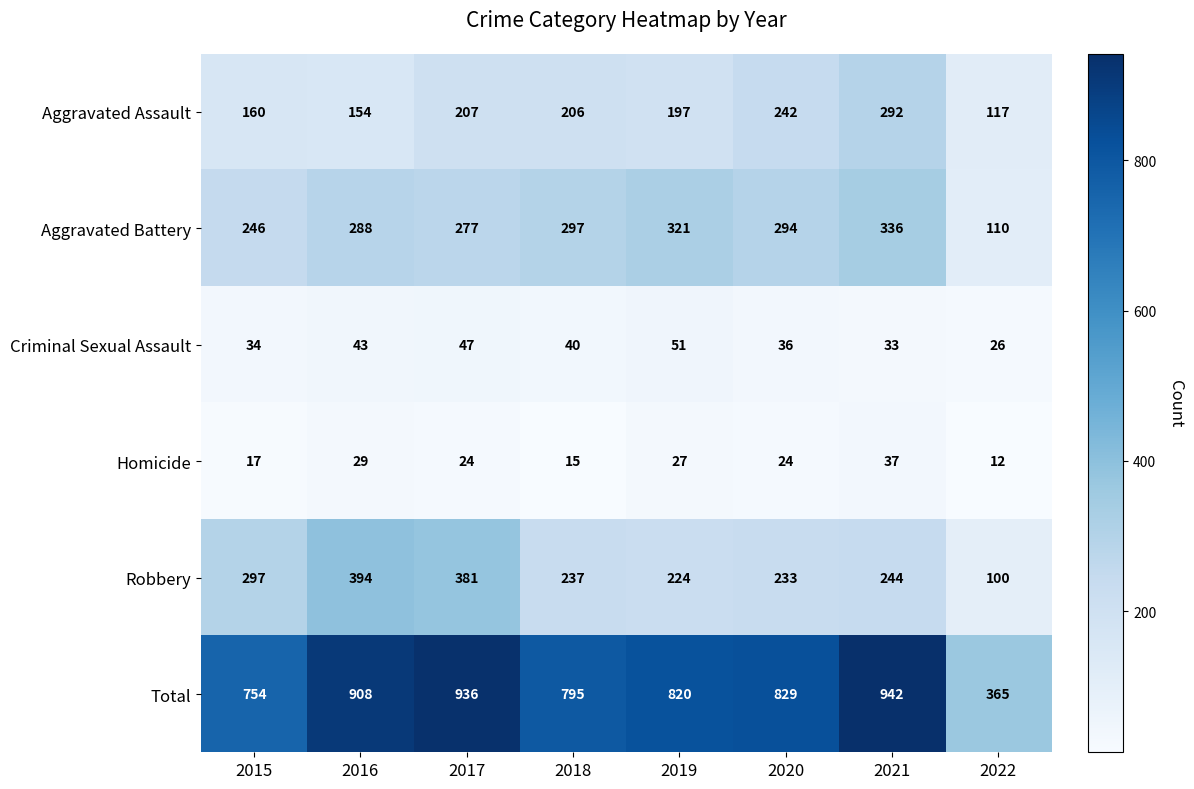

What is the sum of all Total values?

6349